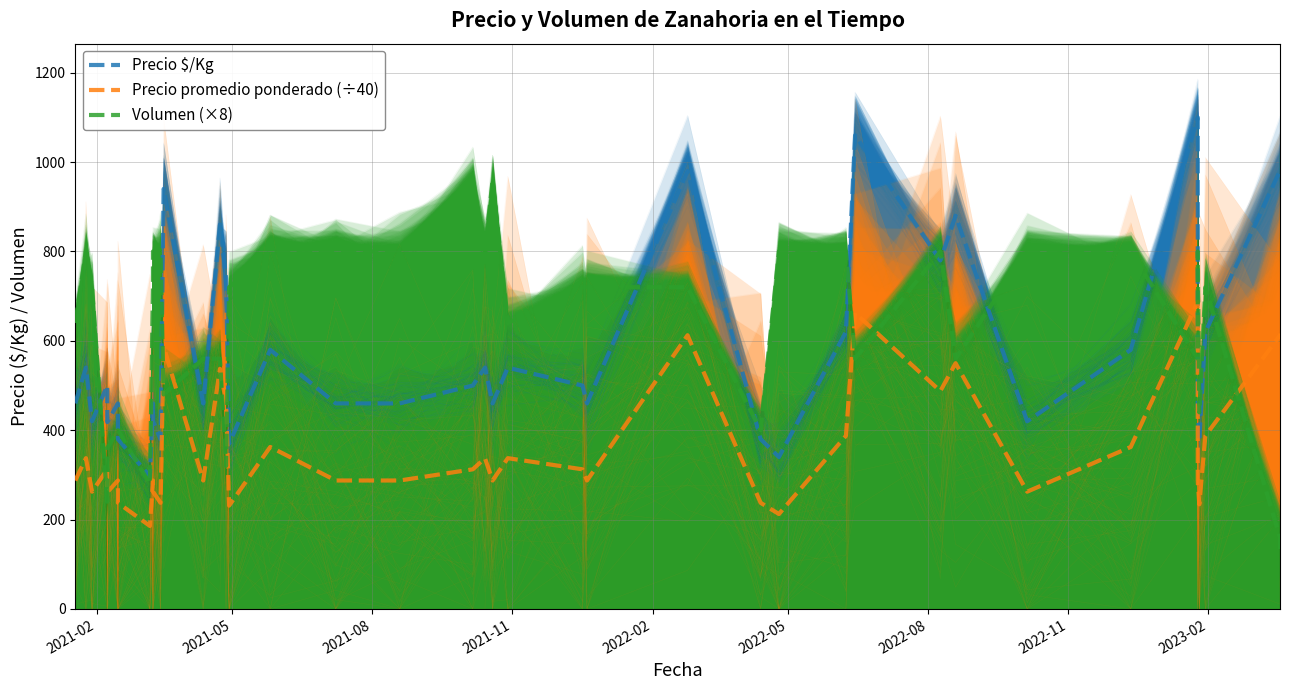

How many categories are shown in the chart?

40